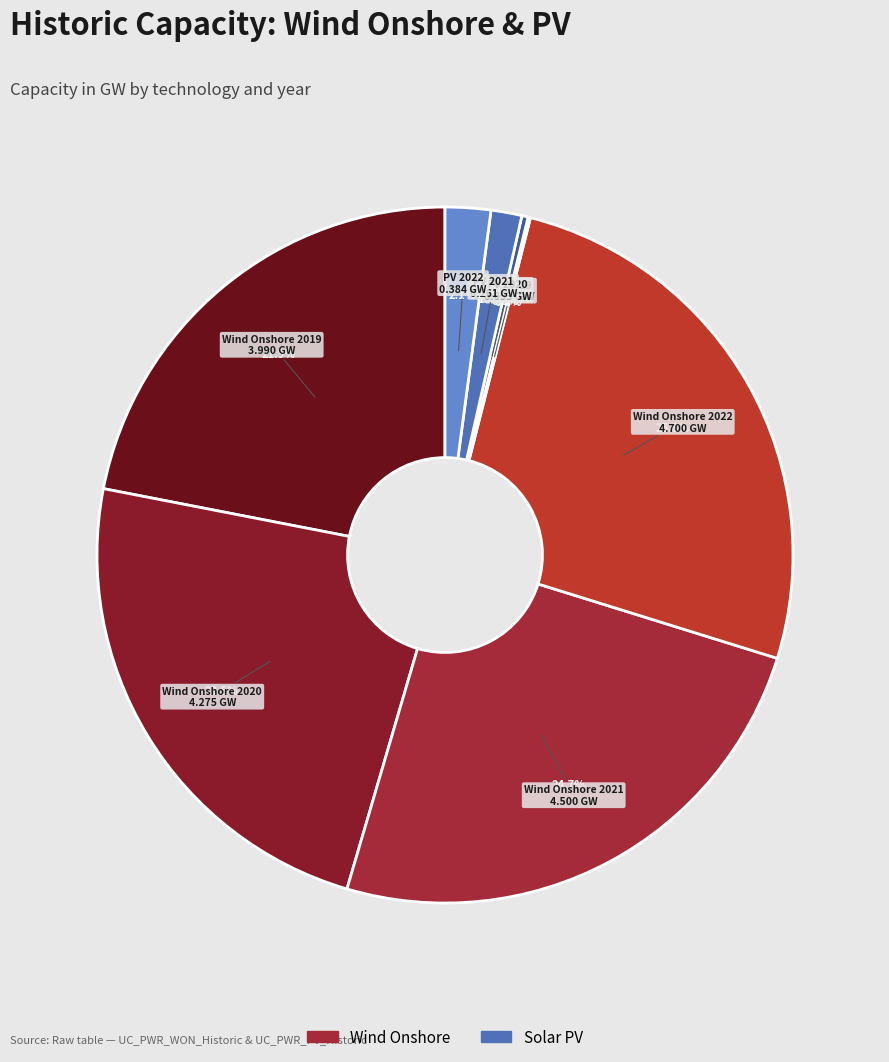

Does Wind Onshore 2020 account for over 50% of the chart?

No